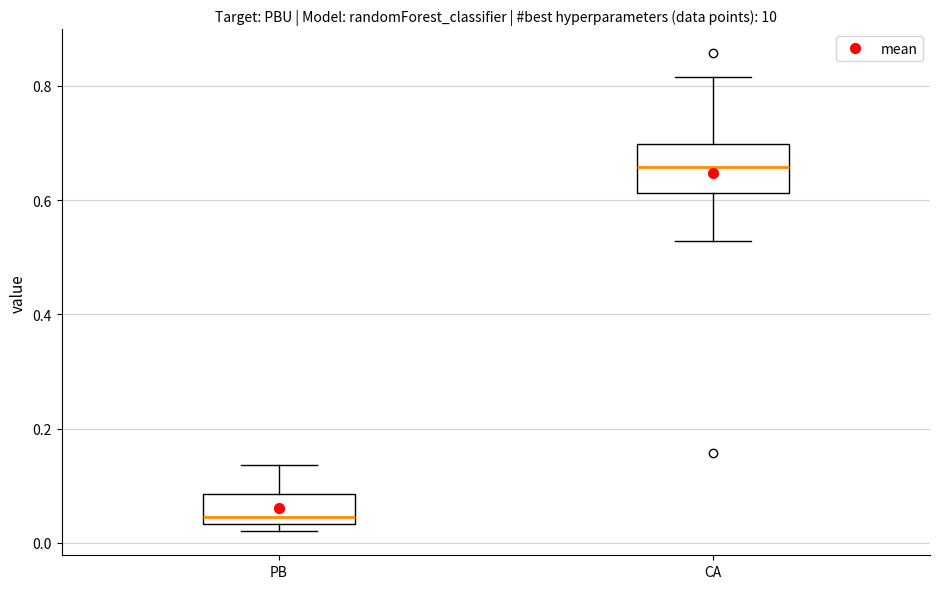

Where does the lower whisker of the box for CA end on the y-axis? The values are not printed on the chart, so give them approximately, as read against the axis.

0.52